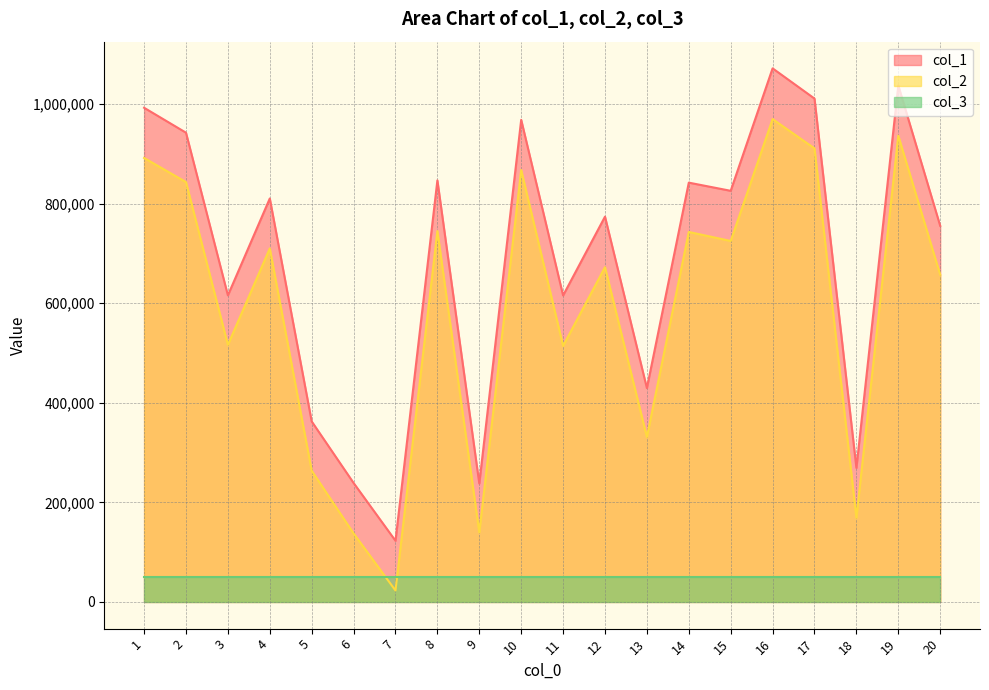

Does the chart display data point markers on the line(s)?

No